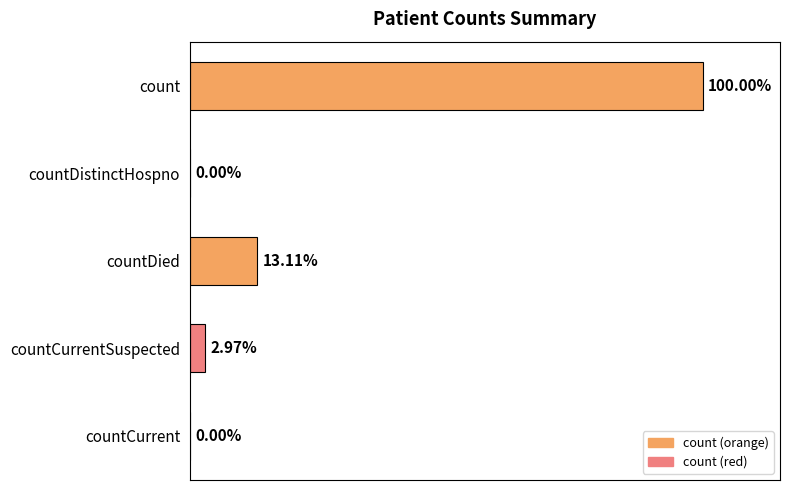

Are the bars horizontal?

Yes